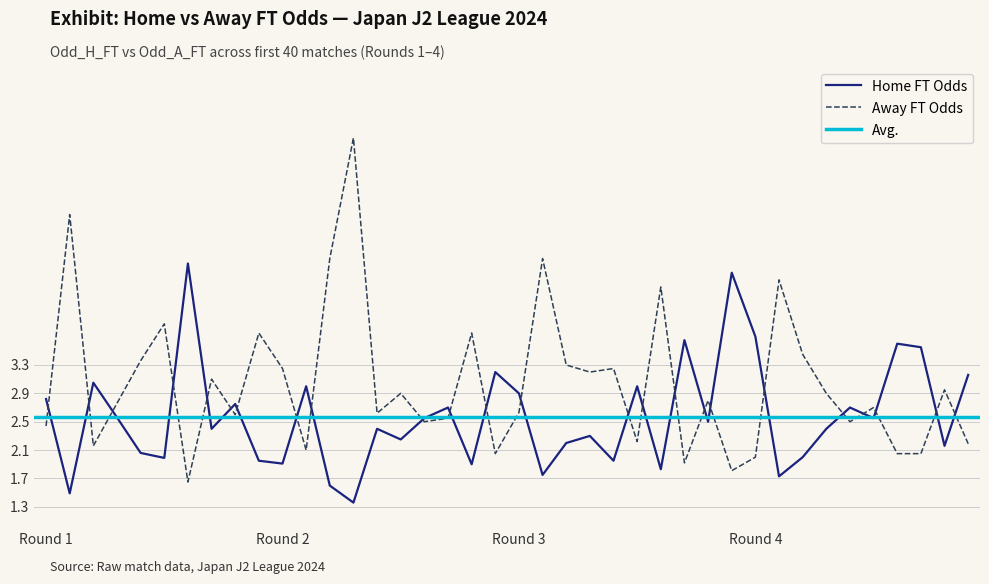

Does the chart have visible grid lines?

Yes